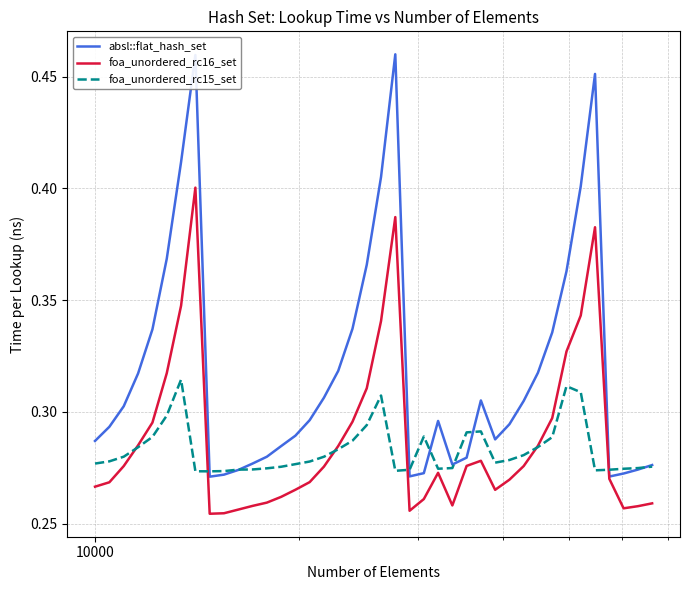

What are all the series names shown in the legend?

absl::flat_hash_set, foa_unordered_rc16_set, foa_unordered_rc15_set